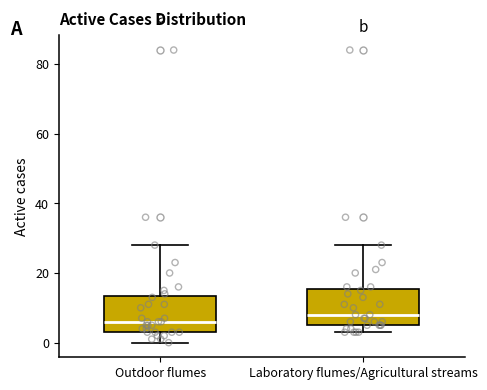

Reading left to right, transcribe this box plot: for each box, give where its median line is, the range the box spans, and where its two whiskers end, as read against the y-axis. The values are not printed on the chart, so give them approximately, as read against the axis.

Outdoor flumes: median 6, box 4 to 14, whiskers 0 to 28
Laboratory flumes/Agricultural streams: median 8, box 6 to 16, whiskers 4 to 28